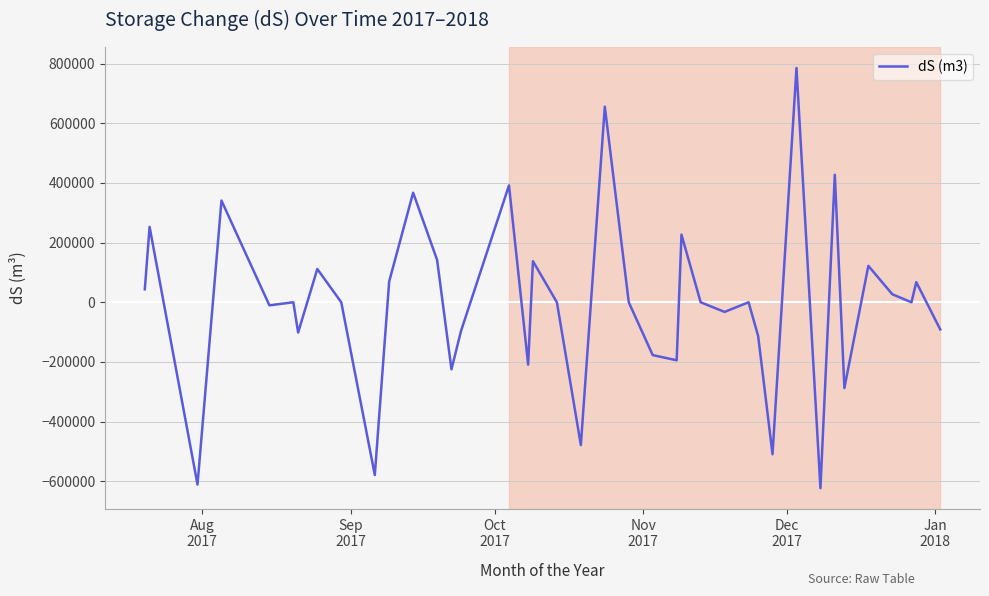

What is the greatest value displayed?

785300.2